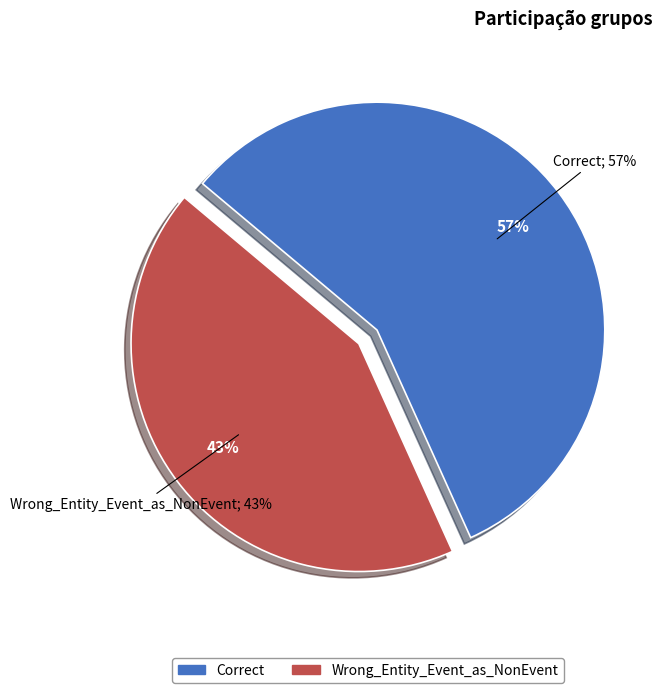

Count the number of slices in the pie.

2